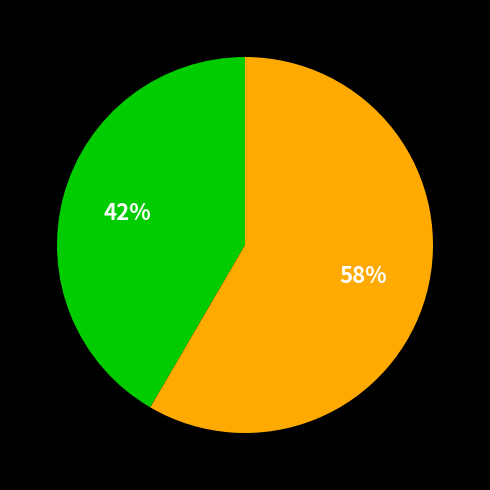

Does any single category account for the majority?

Yes